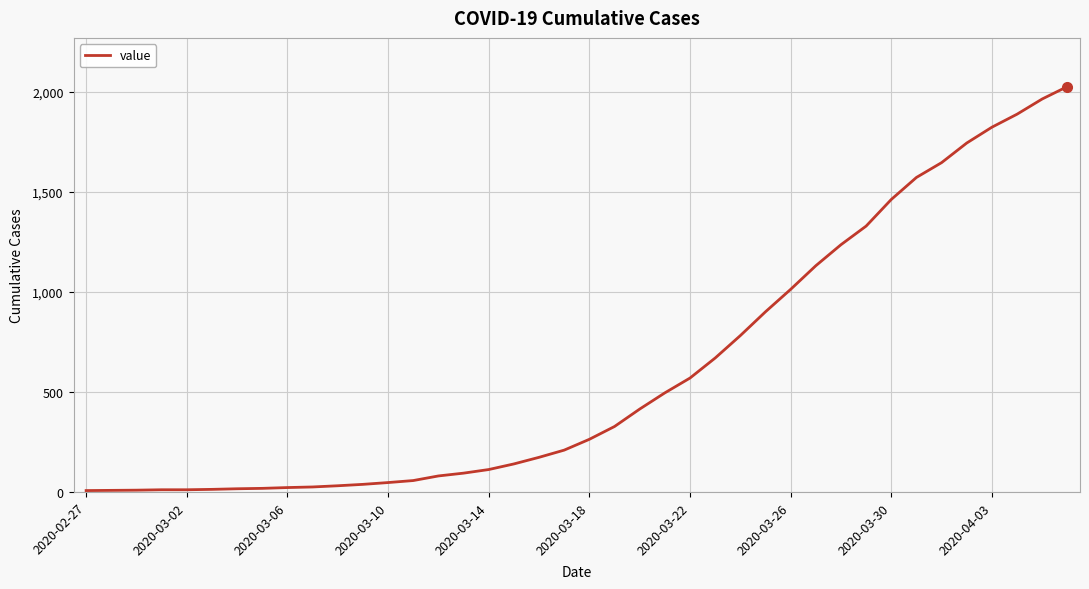

What is the greatest value displayed?

2025